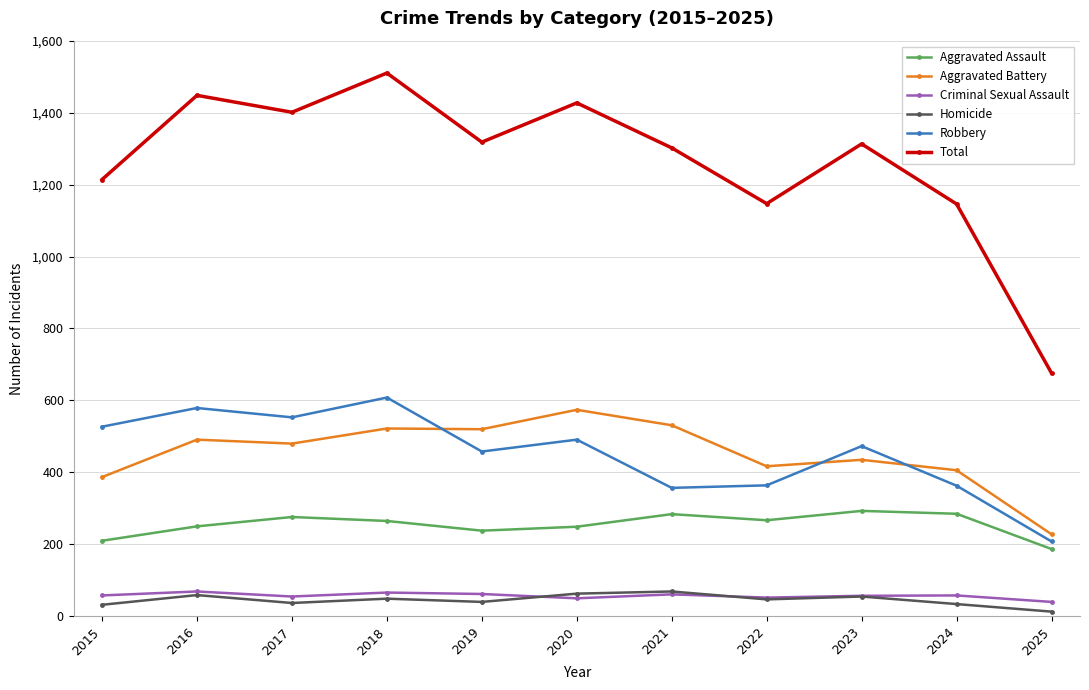

What is the average value of the Total series?

1264